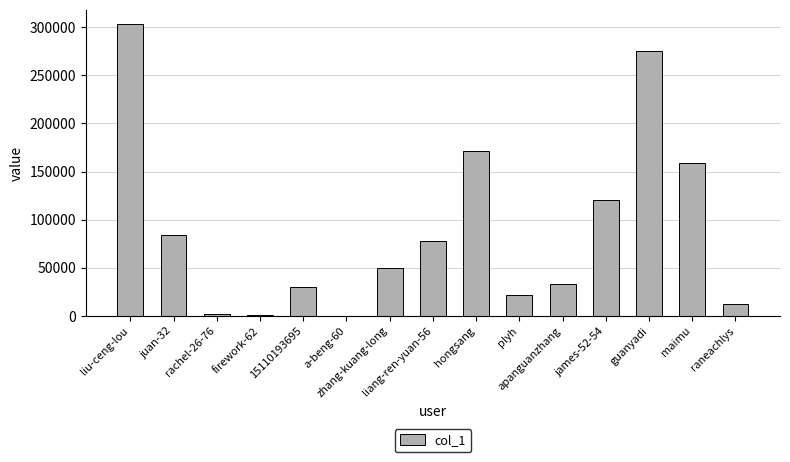

How many data points does each series have?

15